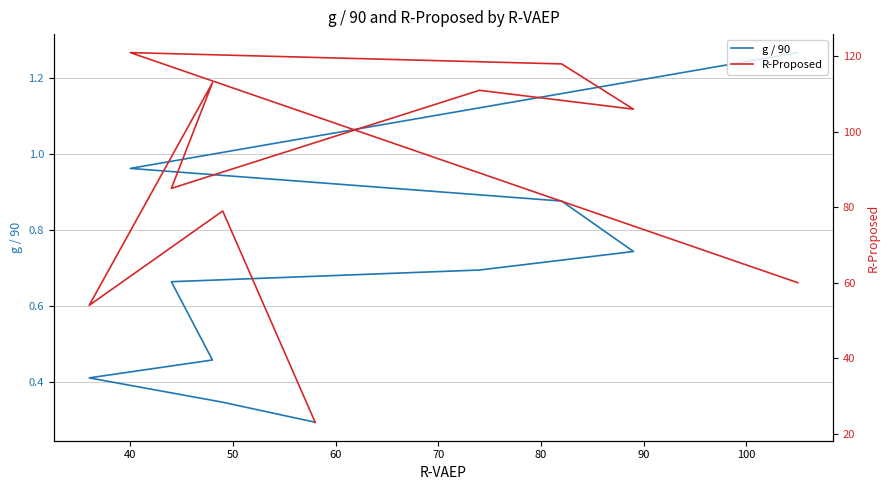

What is the difference between the maximum and minimum values in the g / 90 series?

1.0